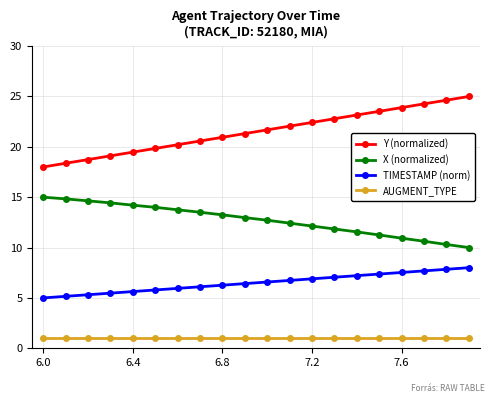

True or false: TIMESTAMP (norm) and AUGMENT_TYPE cross at least once.

False